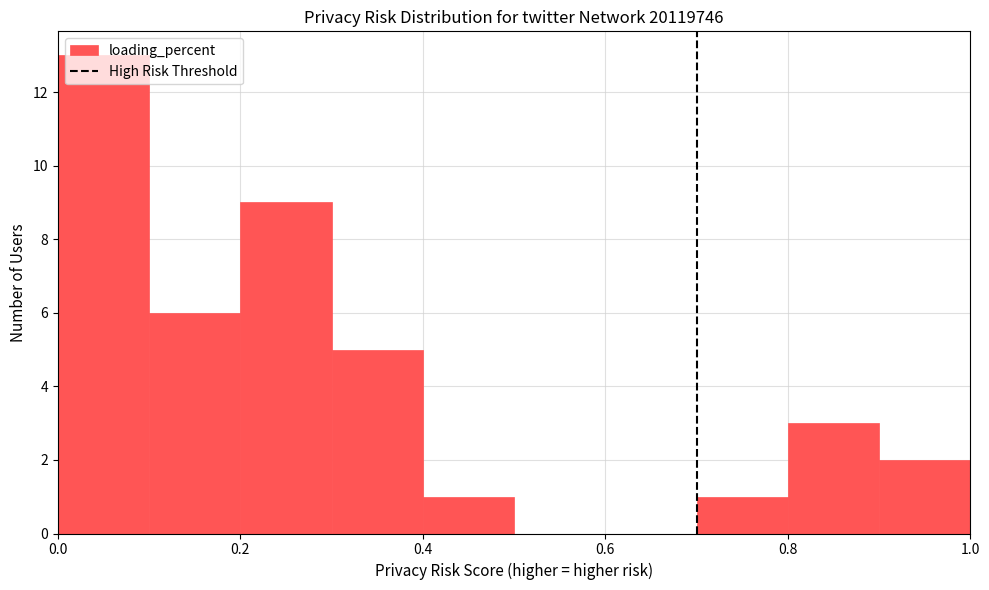

Reading left to right, list every bar in this chart as the range it spans on the x-axis followed by its height. The values are not printed on the chart, so give them approximately, as read against the axis.

0.0 to 0.1: 13
0.1 to 0.2: 6
0.2 to 0.3: 9
0.3 to 0.4: 5
0.4 to 0.5: 1
0.5 to 0.6: 0
0.6 to 0.7: 0
0.7 to 0.8: 1
0.8 to 0.9: 3
0.9 to 1.0: 2